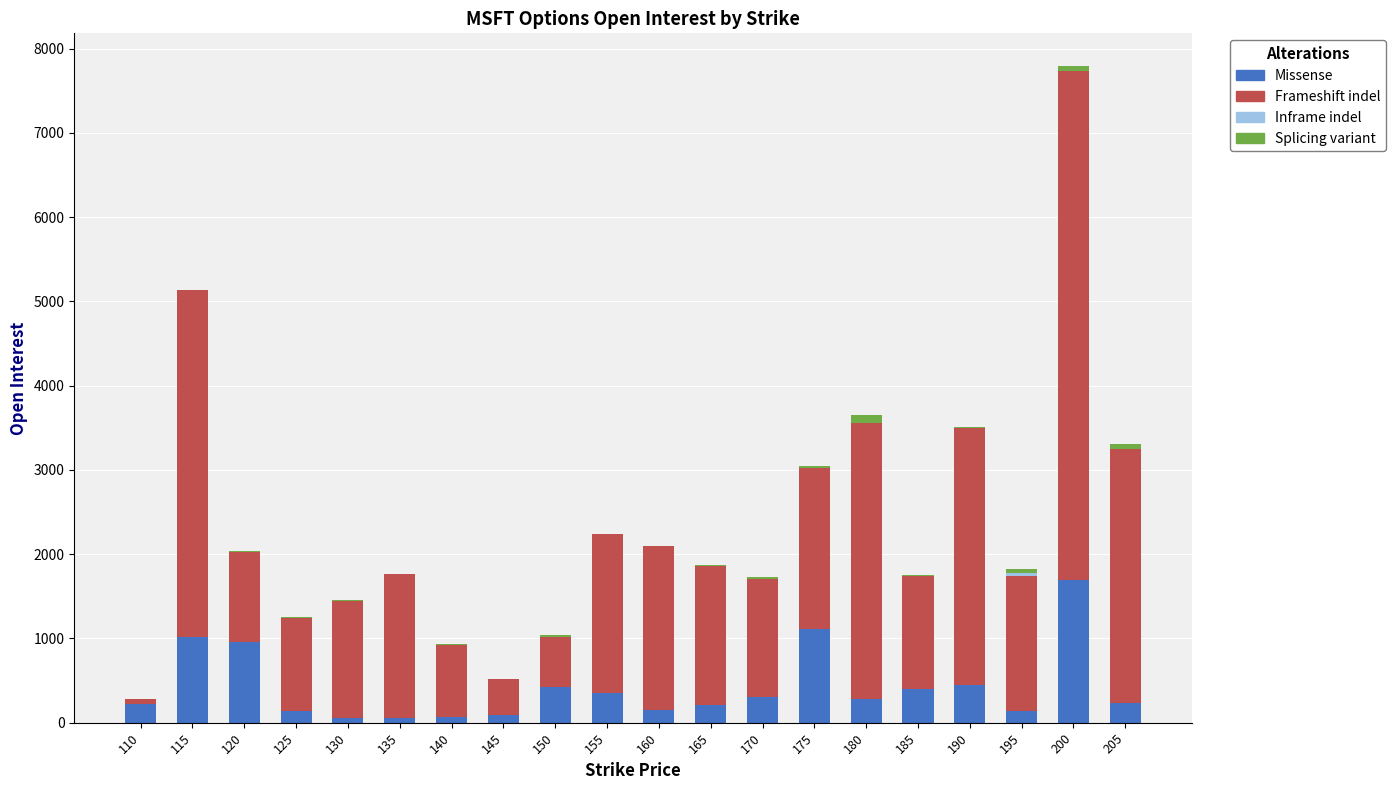

Which category has the highest value in the Missense series?

200